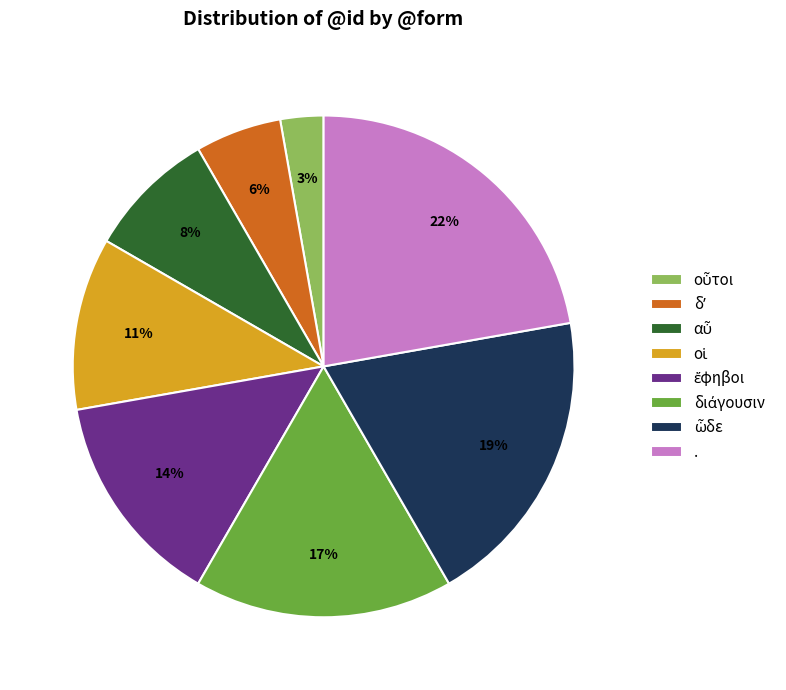

Is there any slice that represents more than half of the pie?

No